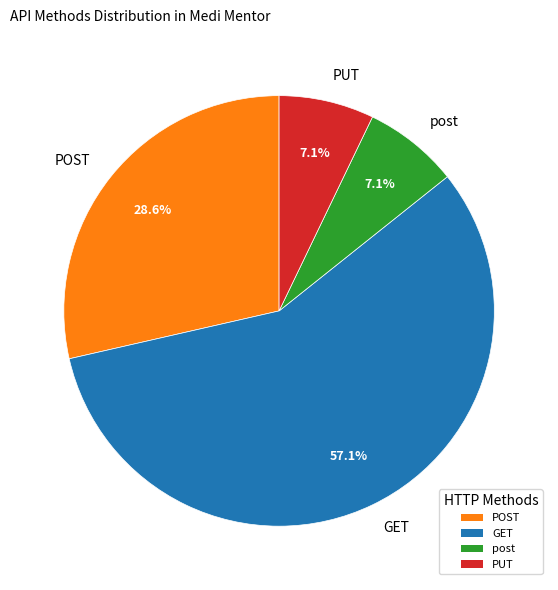

True or false: PUT accounts for 1% of the total.

False